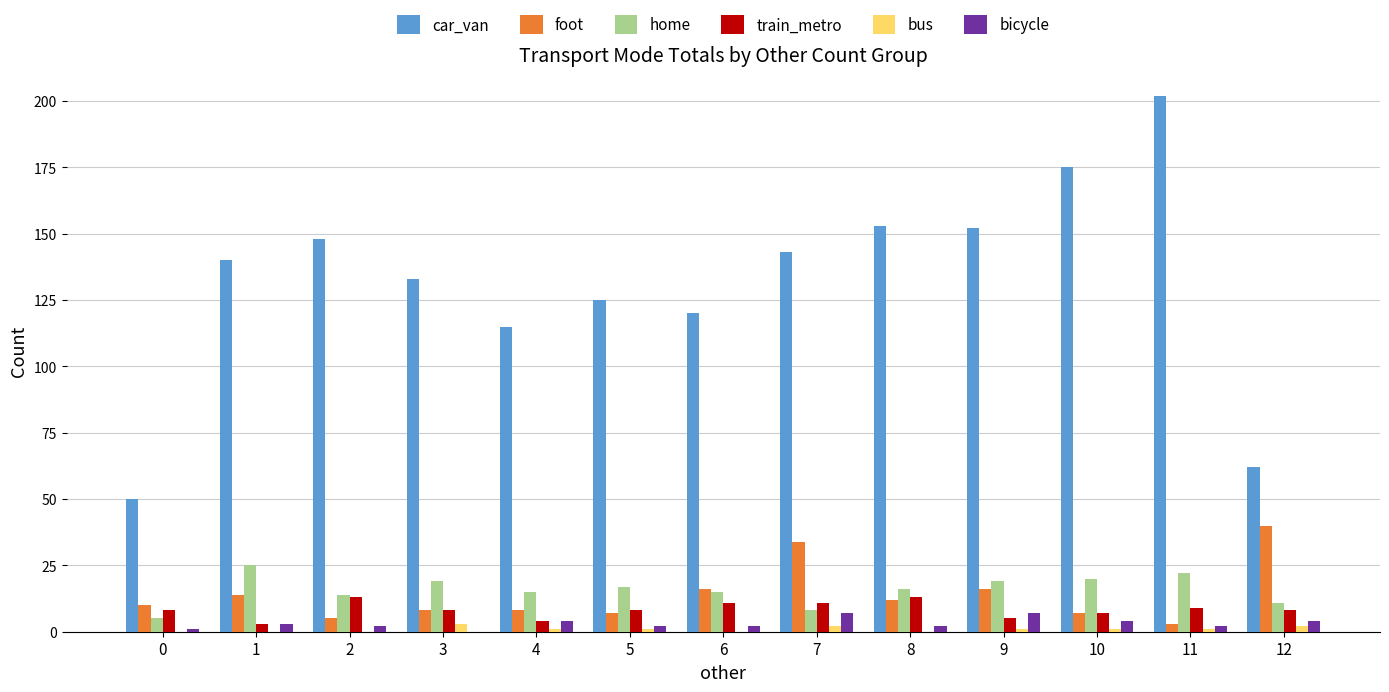

Which series has the widest spread of values?

car_van